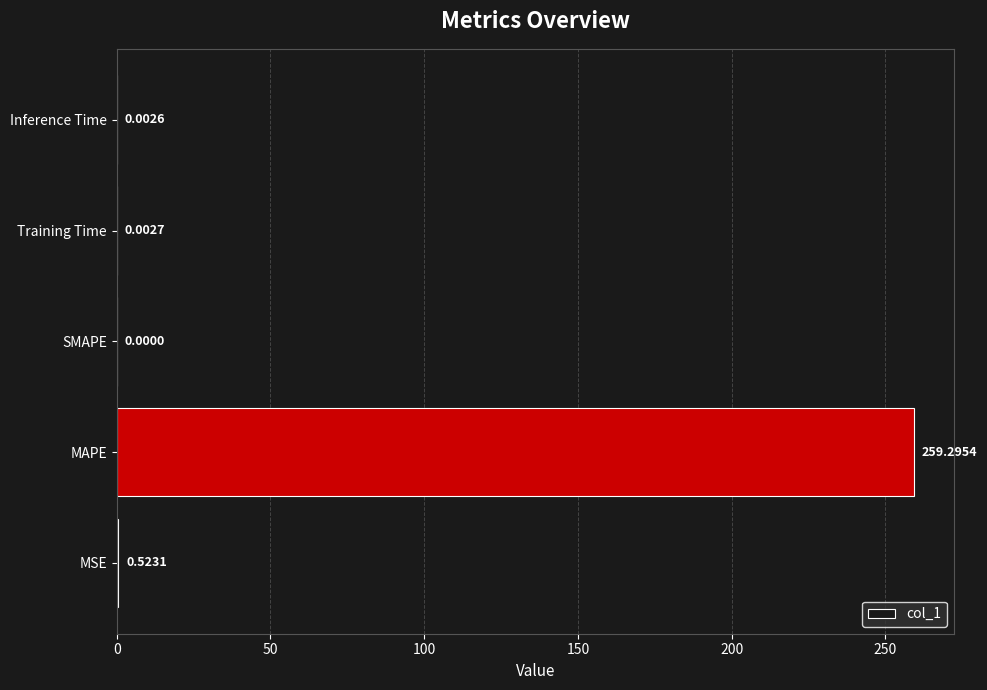

Between Training Time and MSE, which is larger?

MSE